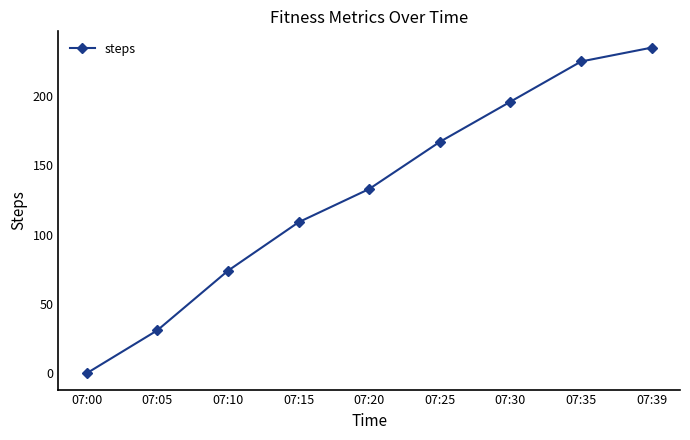

What is the value of the 7th point from the left?

196